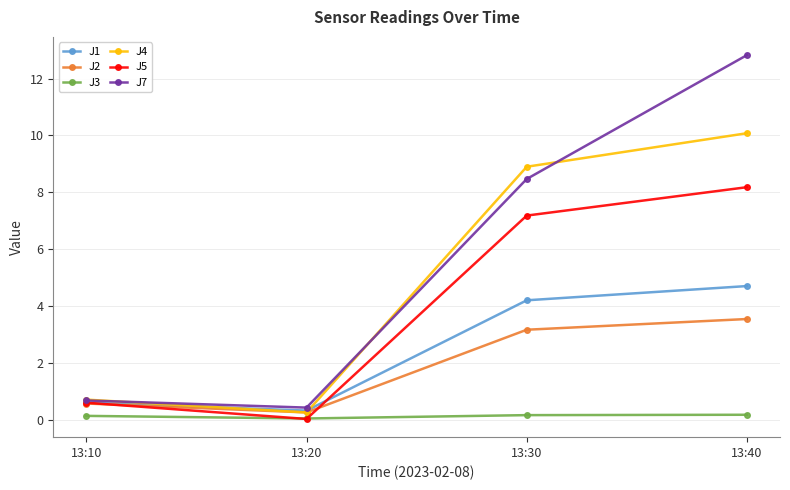

Is it true that J4 equals 6.2 at 13:40?

False